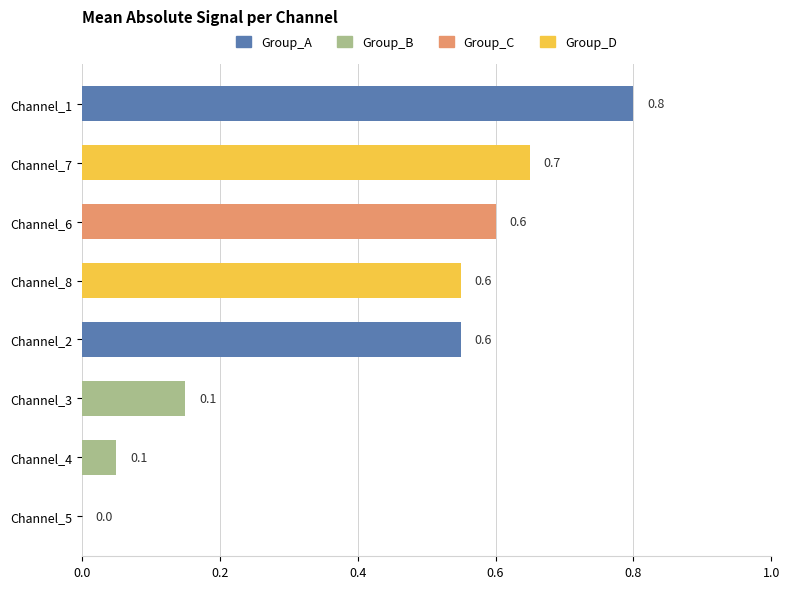

At which label is the value closest to 0?

Channel_5